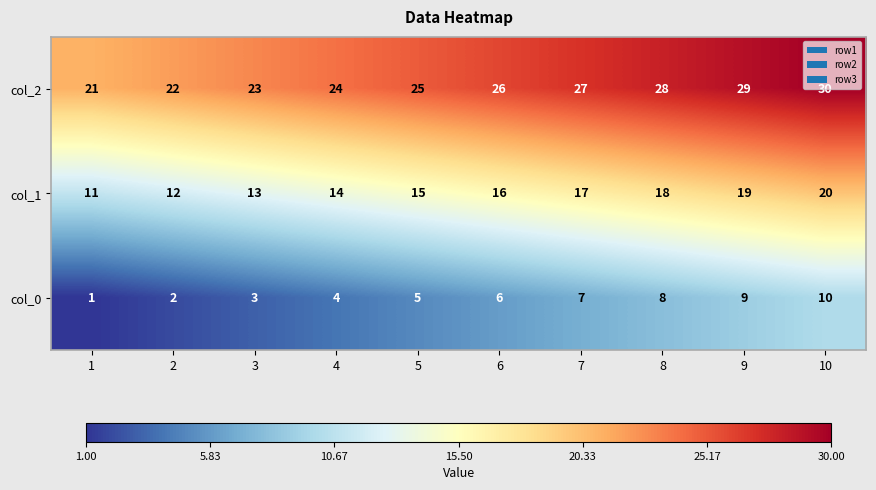

What is the difference between the second highest and second lowest values in the col_2 series?

7